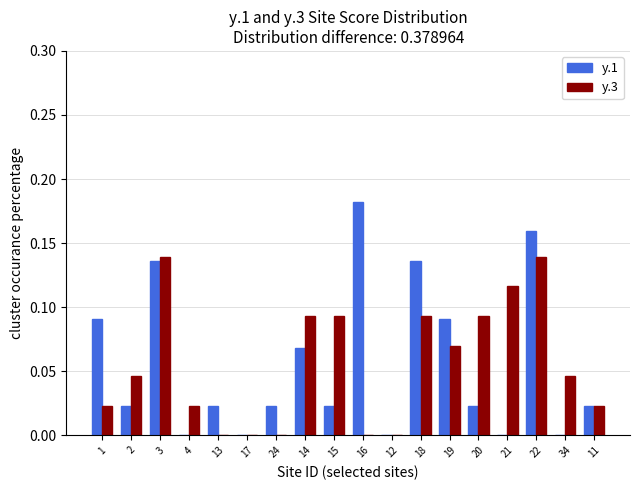

Are the bars horizontal?

No